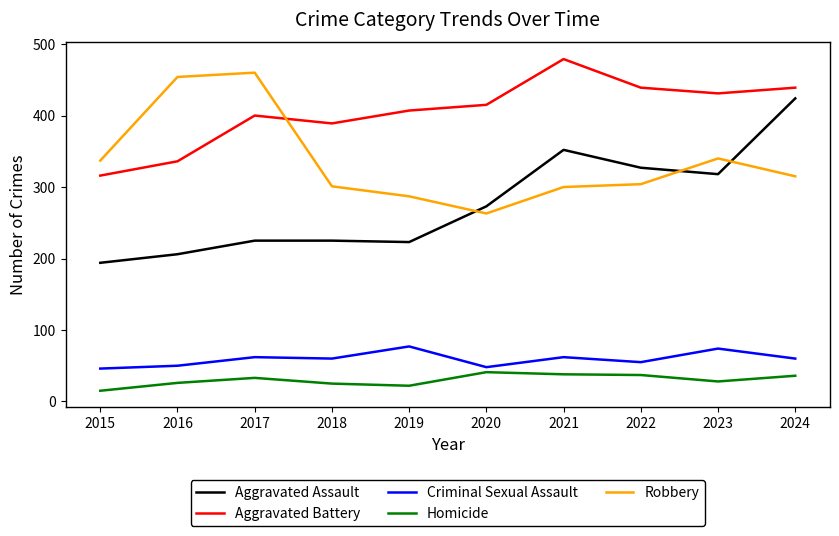

At which label does Criminal Sexual Assault first exceed 60?

2017